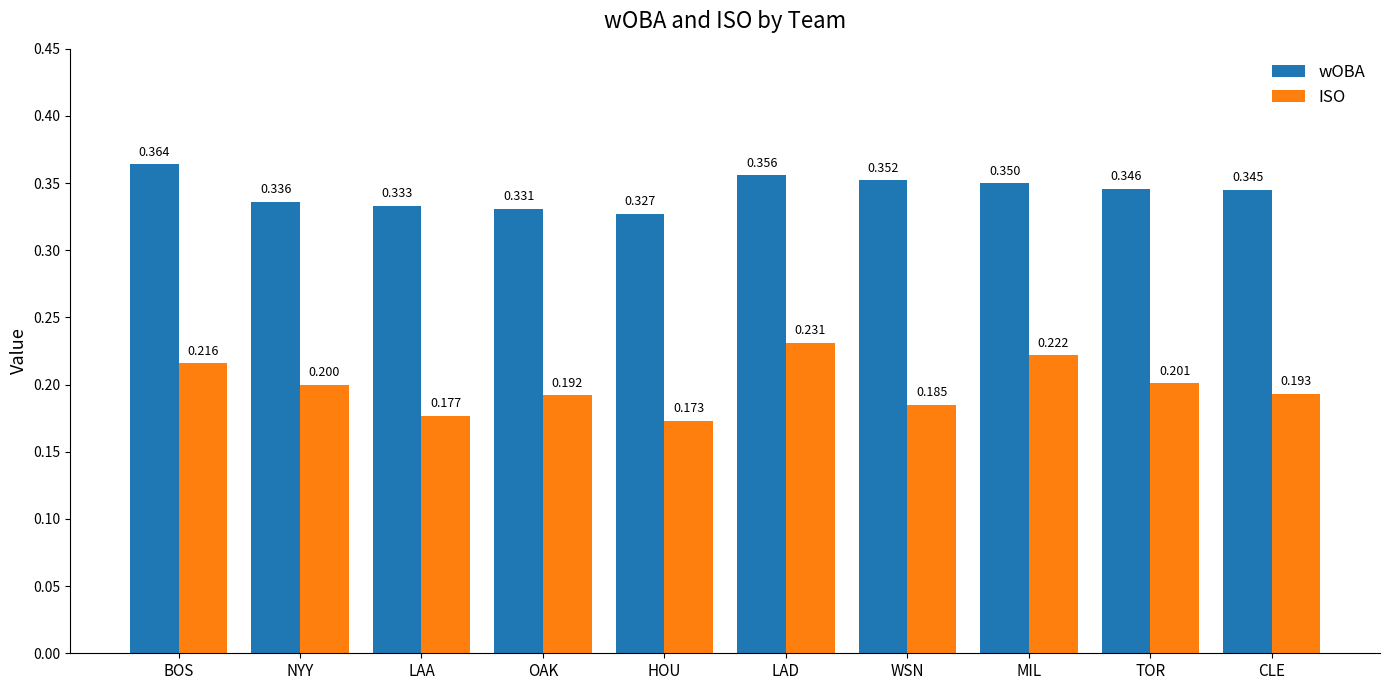

What is the maximum value for ISO?

0.2